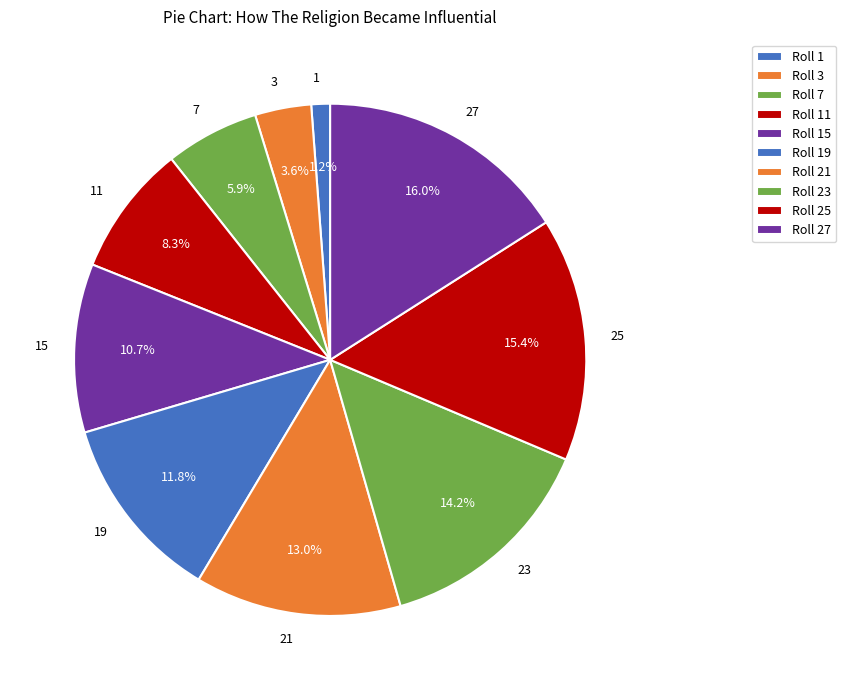

Count the number of slices in the pie.

10